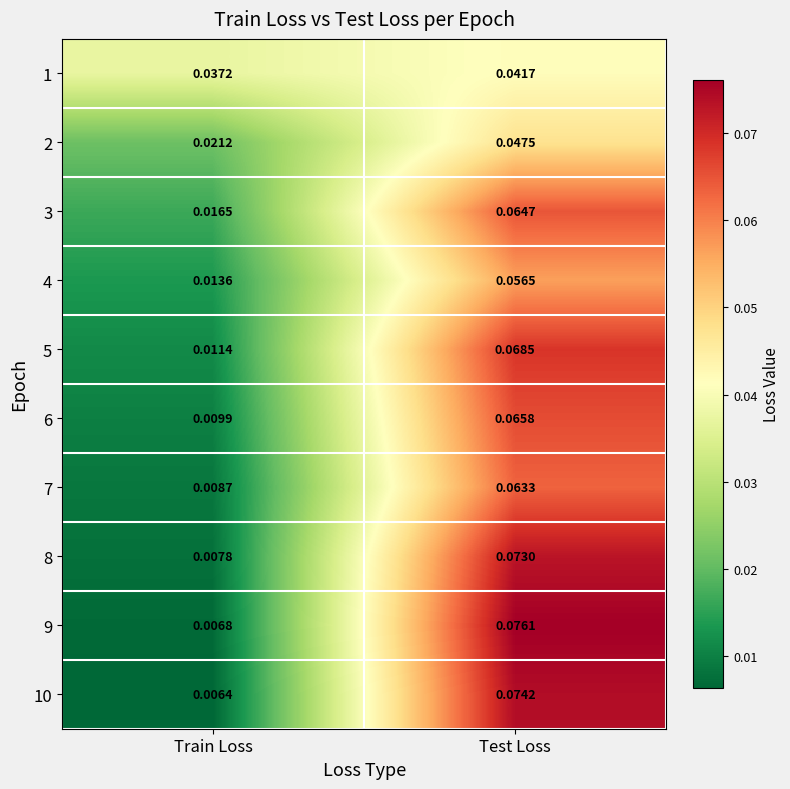

Rank the categories by 3 value from lowest to highest.

Train Loss, Test Loss